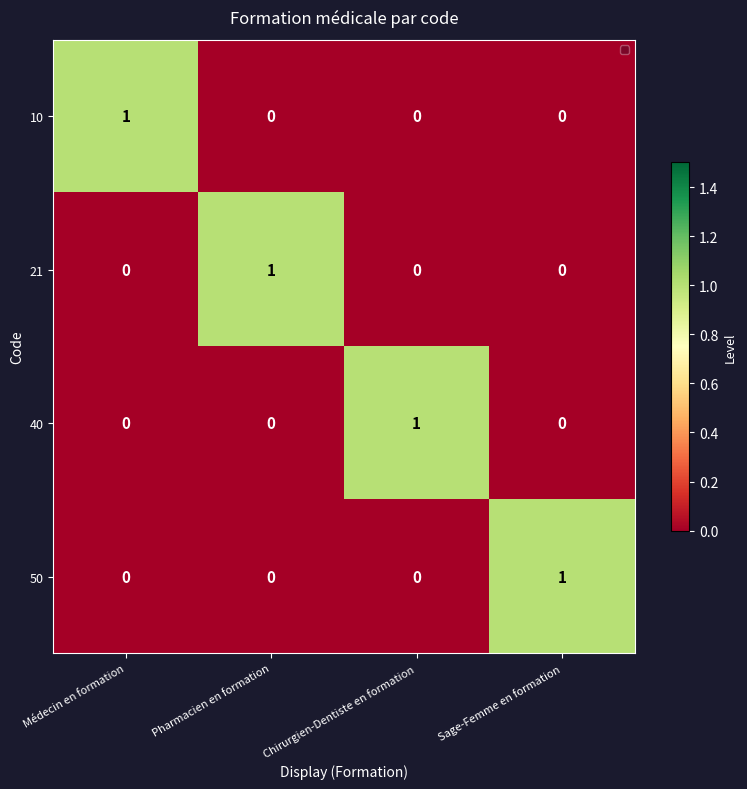

True or false: 21 has a value of -1 at Chirurgien-Dentiste en formation.

False